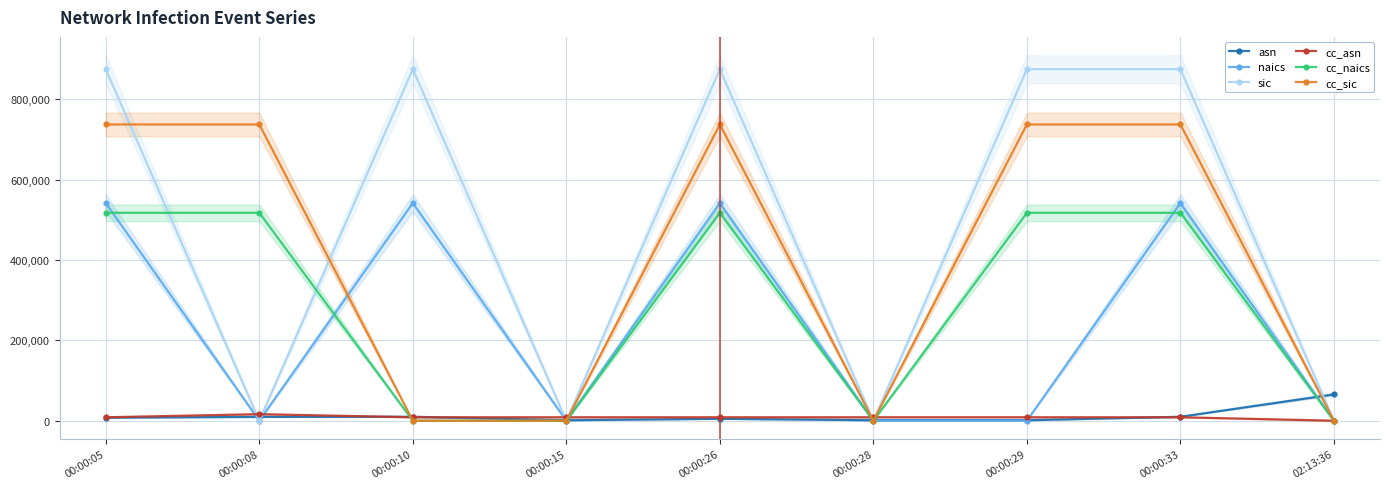

What is the maximum value for sic?

874899